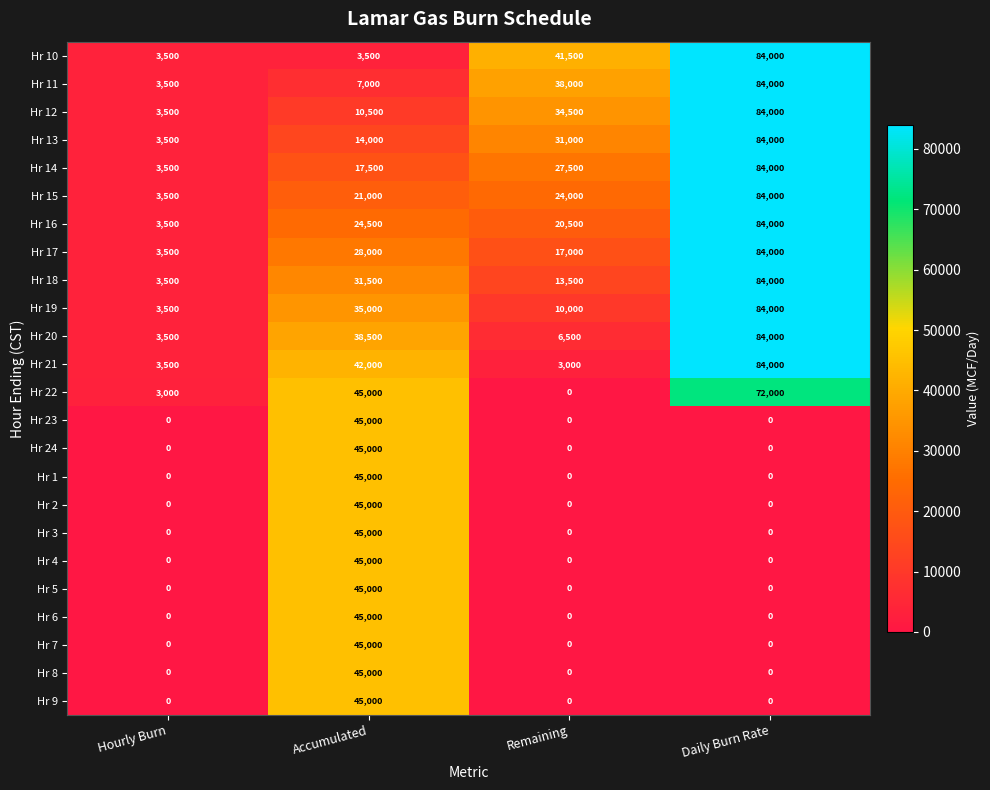

Is it true that Hr 20 equals 38500 at Accumulated?

True